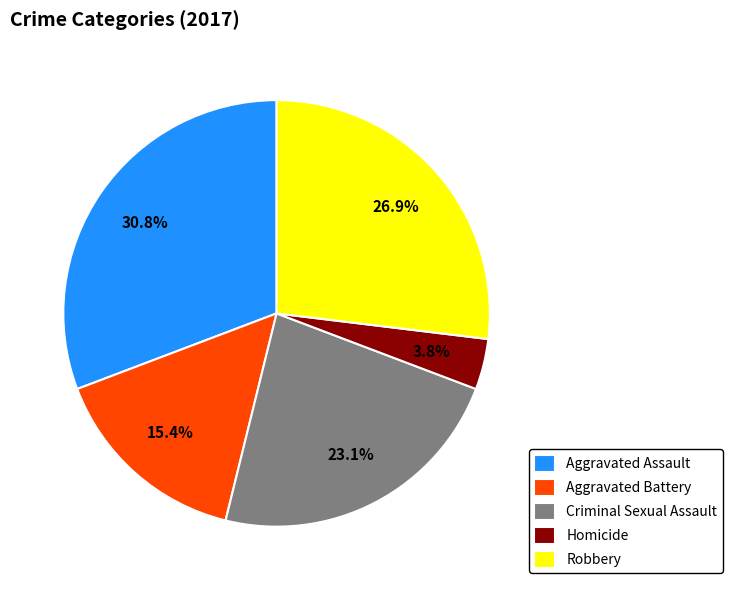

To the nearest percent, what is the average slice percentage?

20%